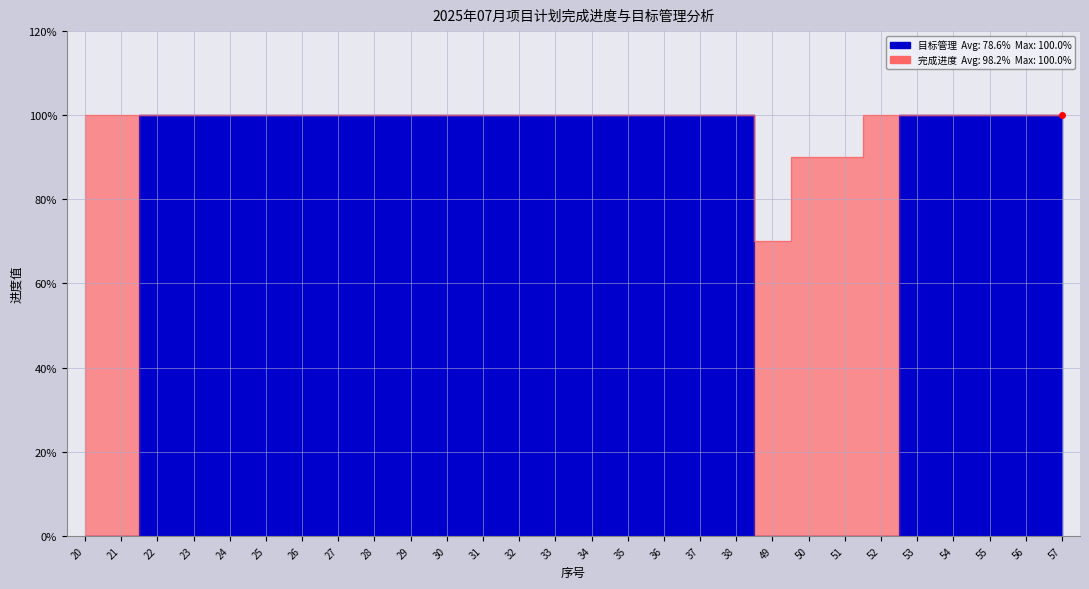

What is the highest value of the 目标管理 series?

1.0